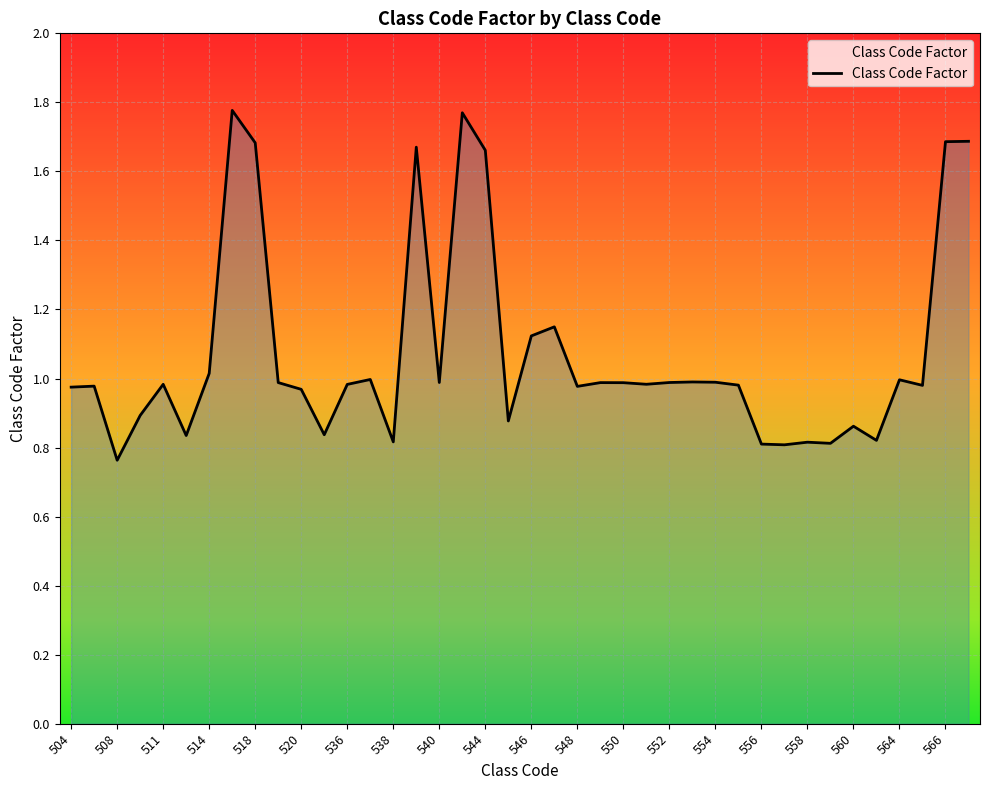

Is this an area chart (filled region under the line)?

Yes